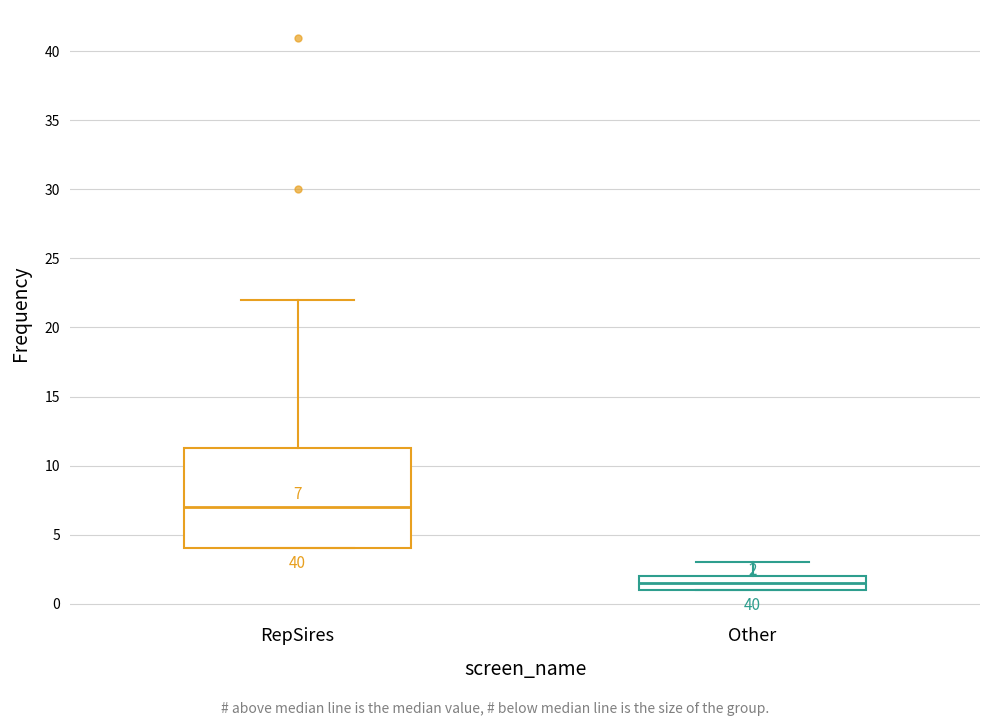

Which box is the tallest, from its lower edge to its upper edge?

RepSires